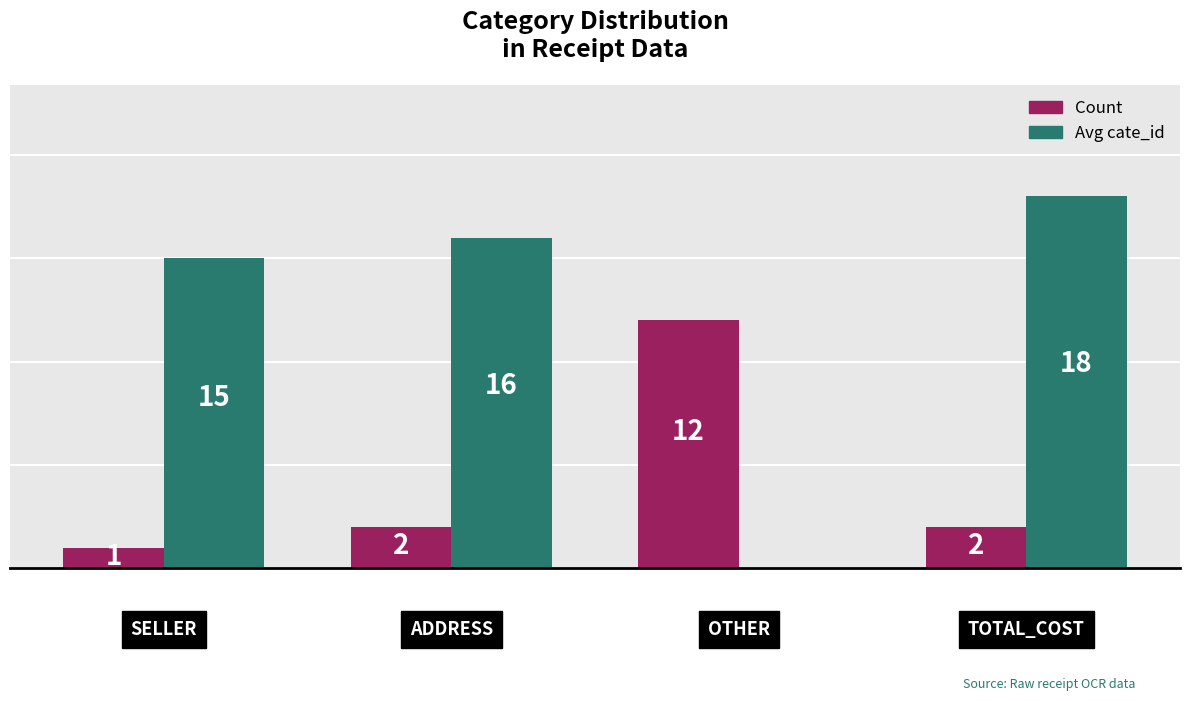

Which series has the largest total across all categories?

Avg cate_id